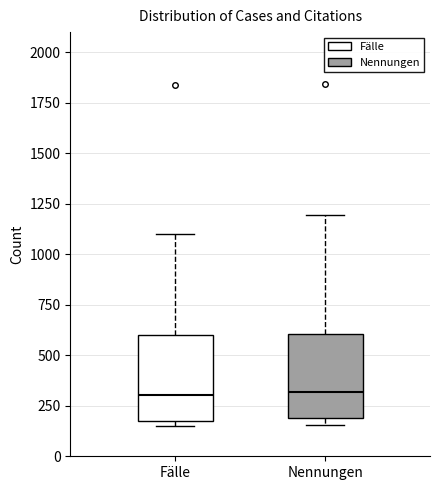

Where is the upper edge of the box for Fälle on the y-axis? The values are not printed on the chart, so give them approximately, as read against the axis.

600